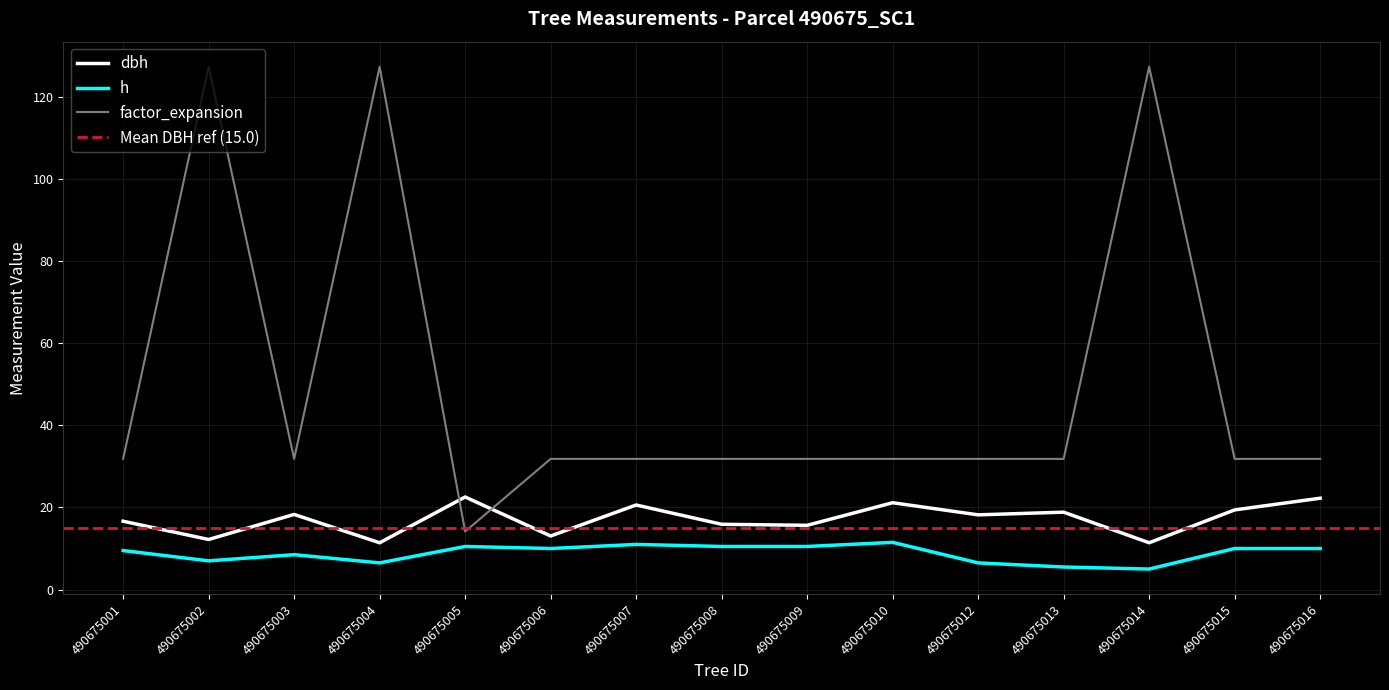

Which series has the largest total across all categories?

factor_expansion